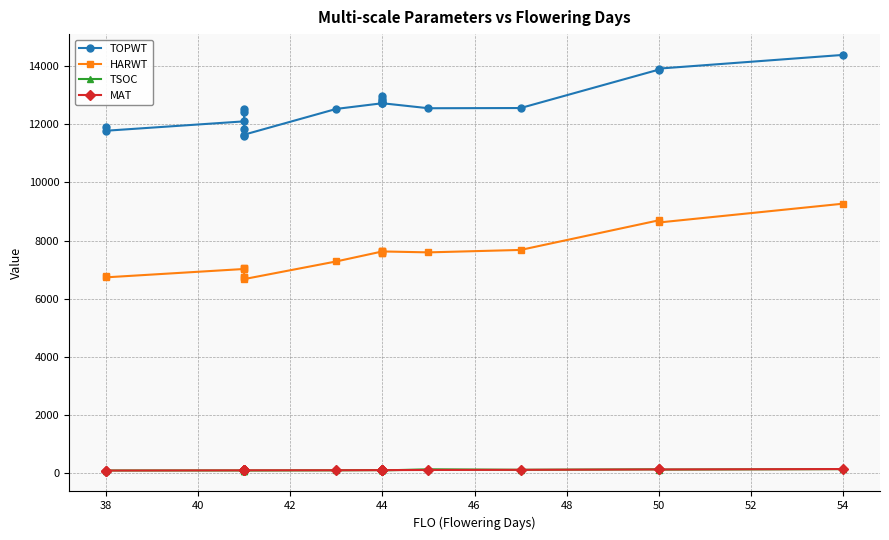

In TSOC, how many points are higher than both neighbors (excluding endpoints)?

5